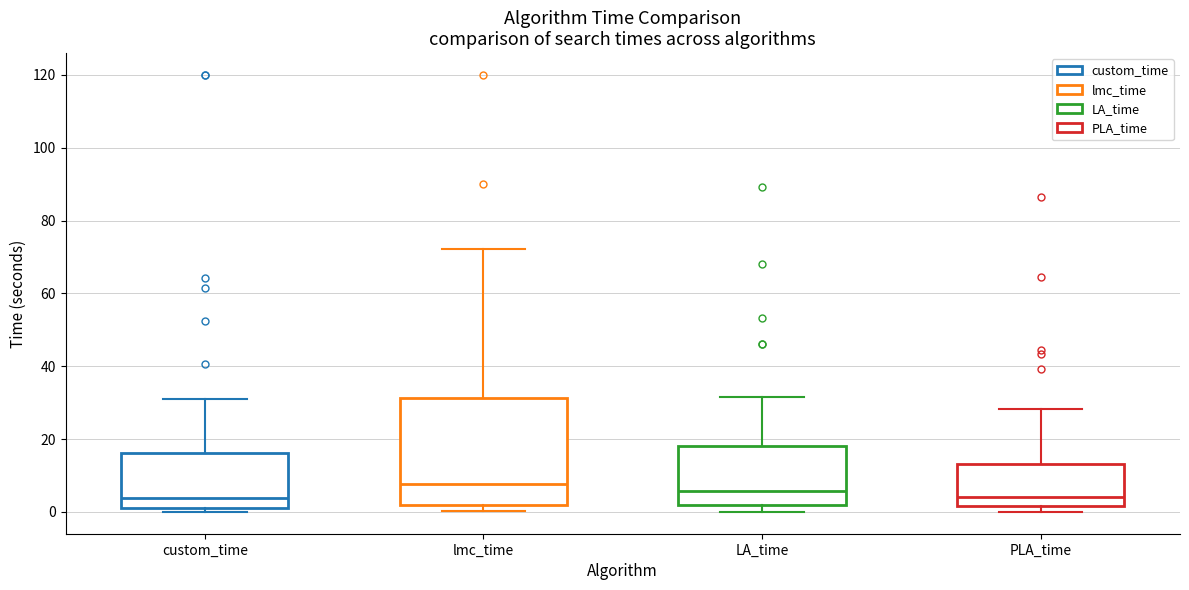

Reading left to right, read every box against the y-axis: the position of its median line, the range the box covers, and the ends of its whiskers. The values are not printed on the chart, so give them approximately, as read against the axis.

custom_time: median 4, box 0 to 16, whiskers 0 (just below the box's lower edge) to 30
lmc_time: median 8, box 2 to 32, whiskers 0 to 72
LA_time: median 6, box 2 to 18, whiskers 0 to 32
PLA_time: median 4, box 2 to 14, whiskers 0 to 28